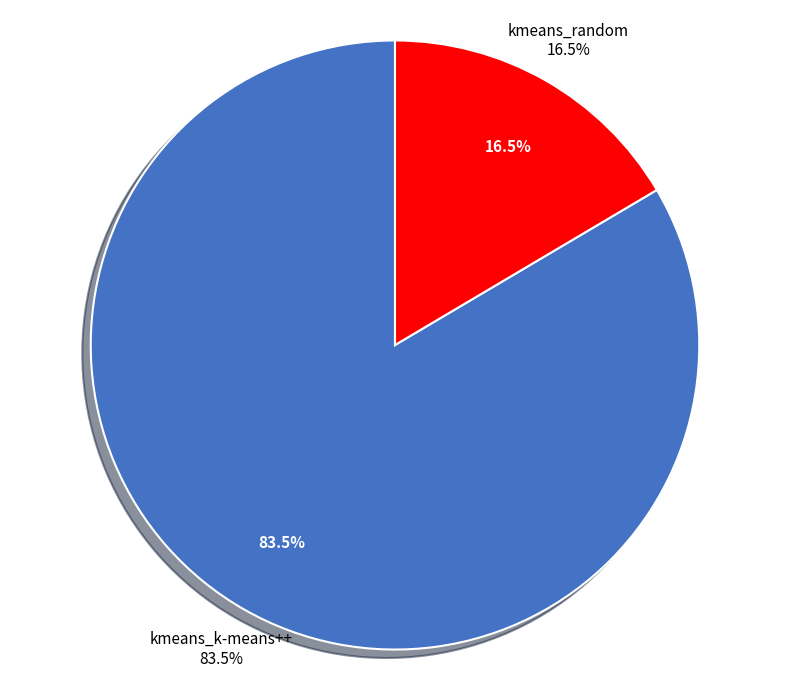

Which category has the smallest portion of the pie?

kmeans_random